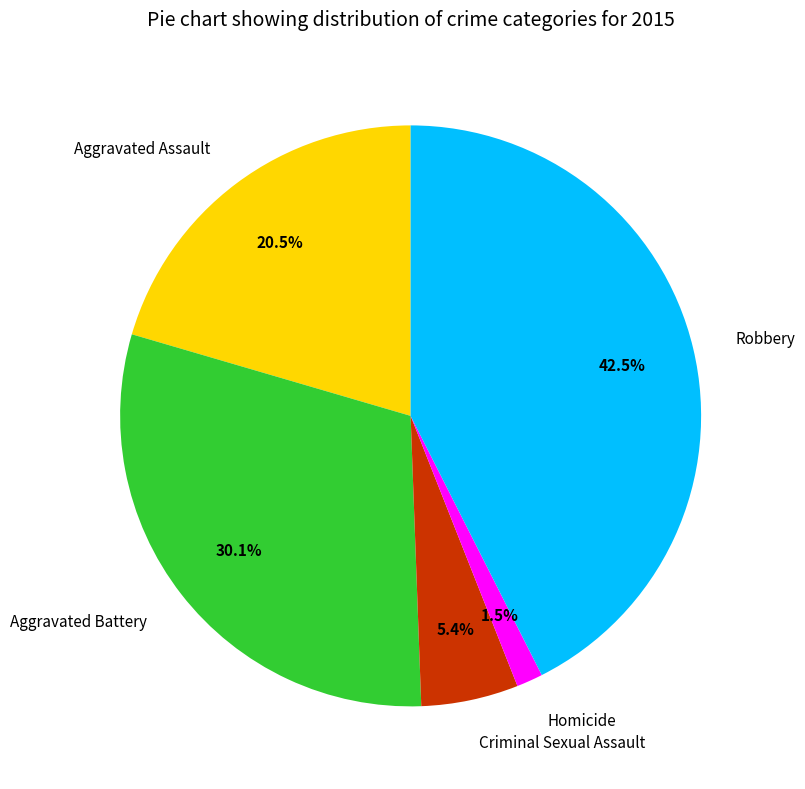

Does Criminal Sexual Assault account for over 50% of the chart?

No